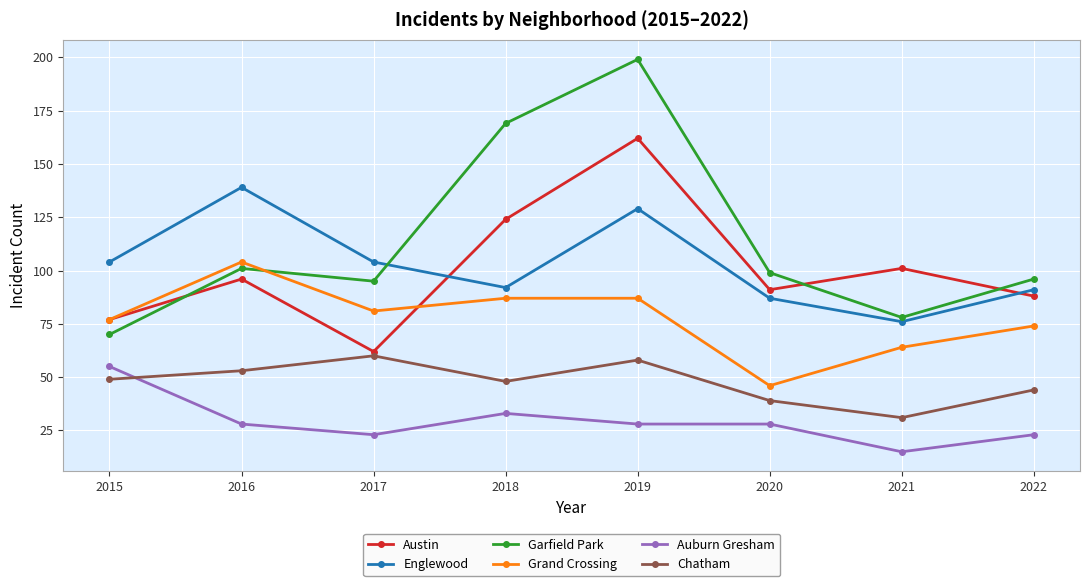

How many intersections are there between Austin and Garfield Park?

3